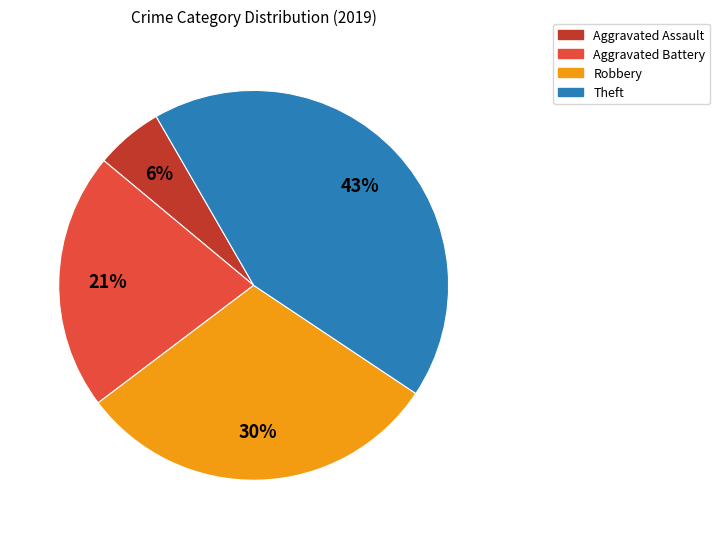

To the nearest percent, what percentage of the pie is Robbery?

30%